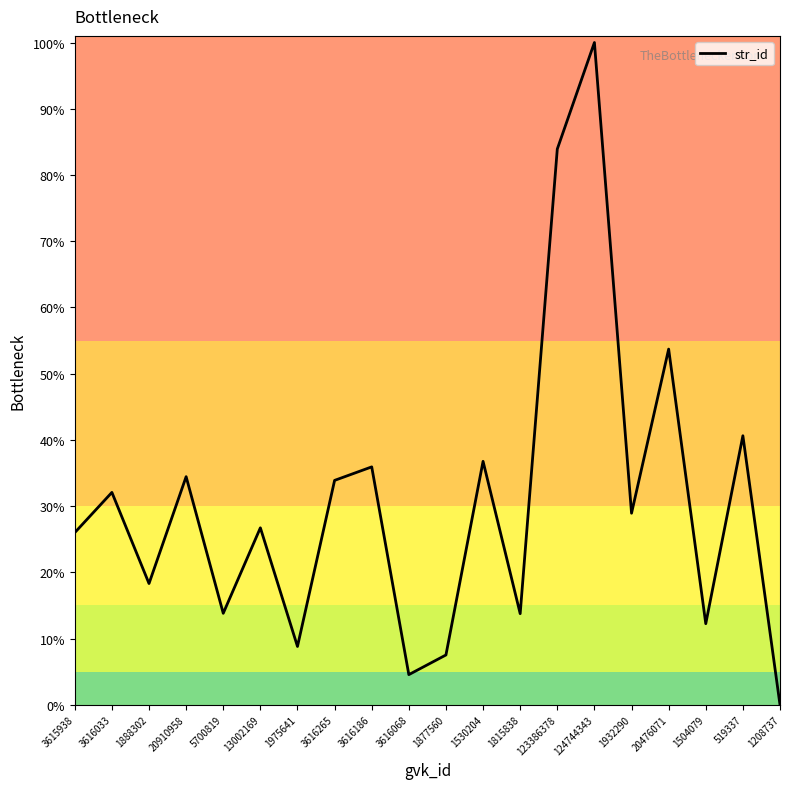

How many distinct data groups are displayed?

1